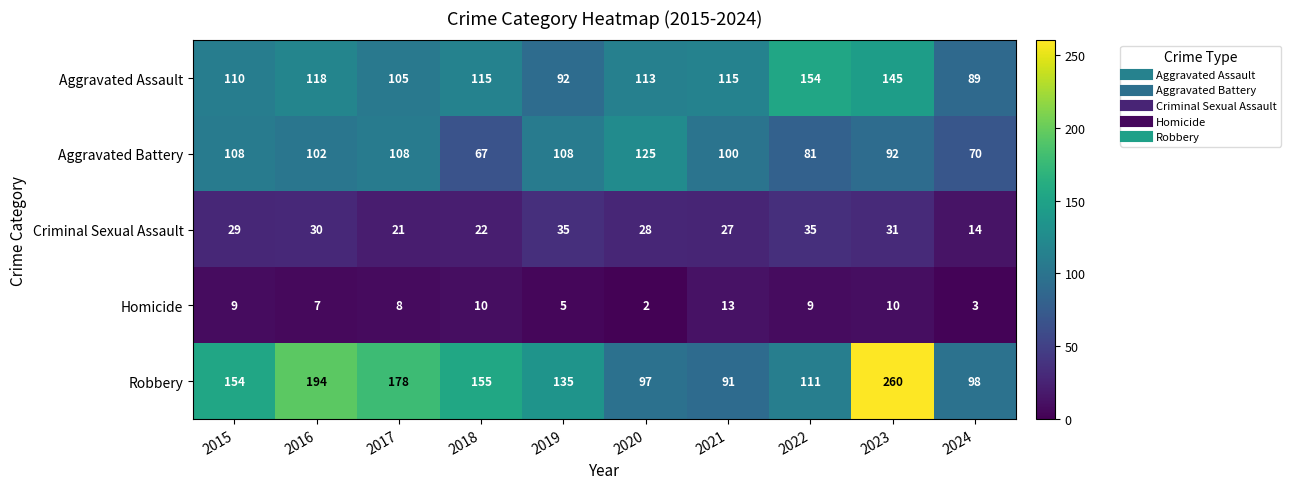

Between 2015 and 2021, which series saw the biggest shift?

Robbery